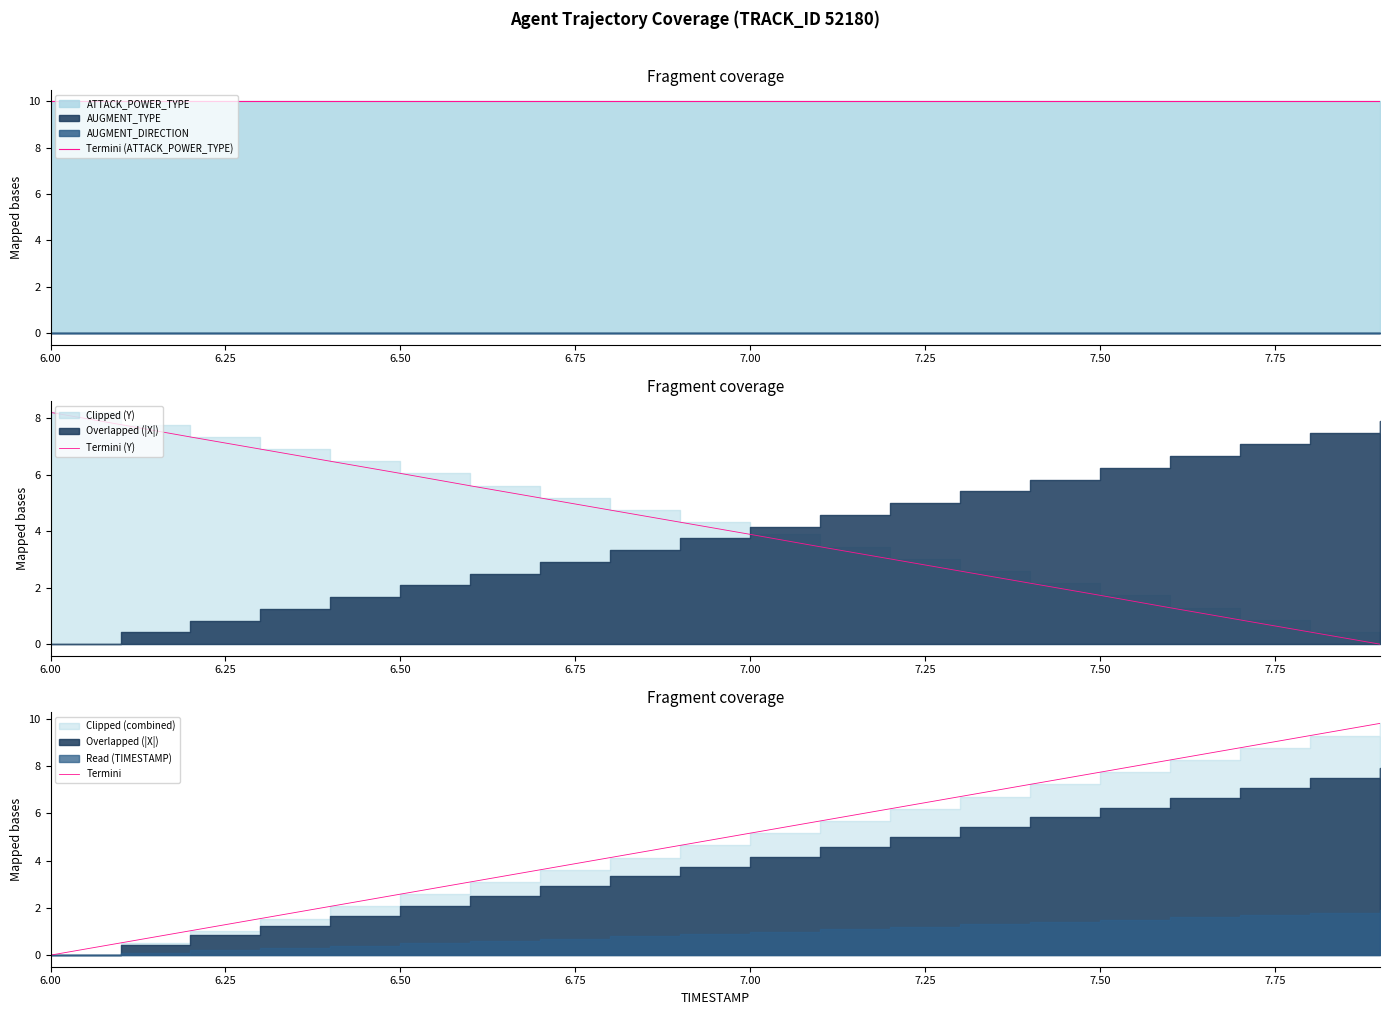

After their last crossing, which series has the higher values: Termini (Y) or Termini?

Termini